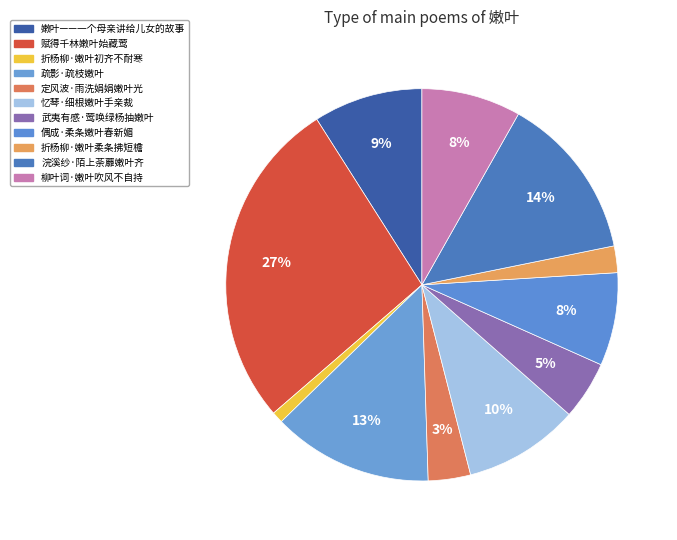

Count the number of slices in the pie.

11